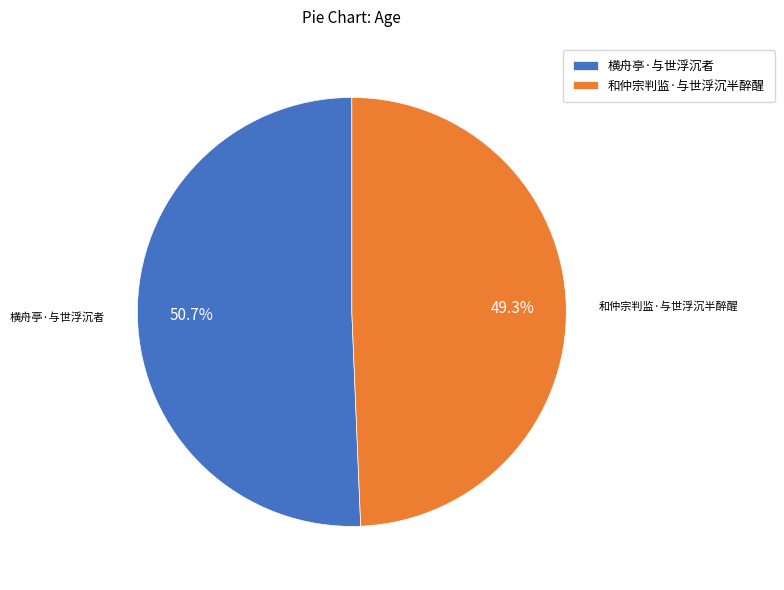

Which slice is the smallest?

和仲宗判监·与世浮沉半醉醒